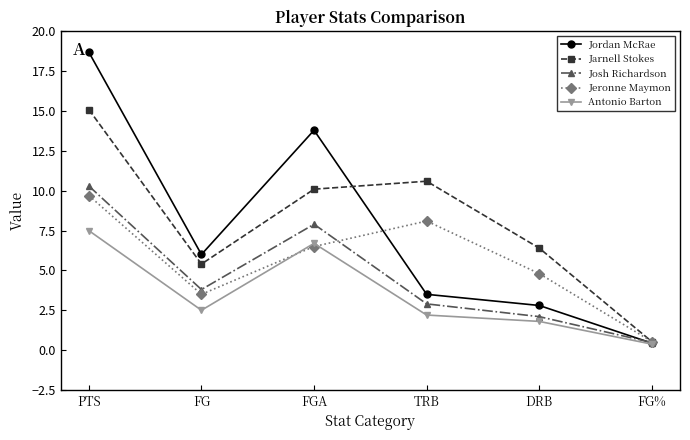

Rank the series by their maximum value, from highest to lowest.

Jordan McRae, Jarnell Stokes, Josh Richardson, Jeronne Maymon, Antonio Barton